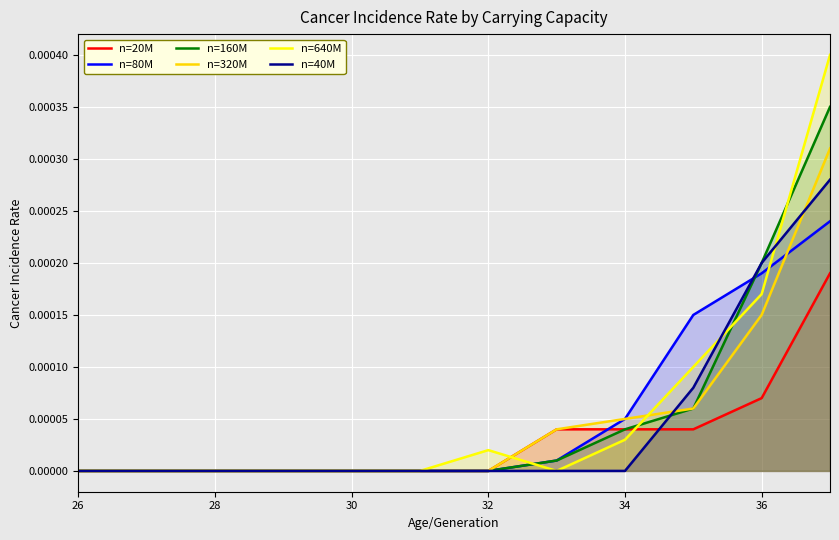

Rank the series by their maximum value, from highest to lowest.

n=640M, n=160M, n=320M, n=40M, n=80M, n=20M